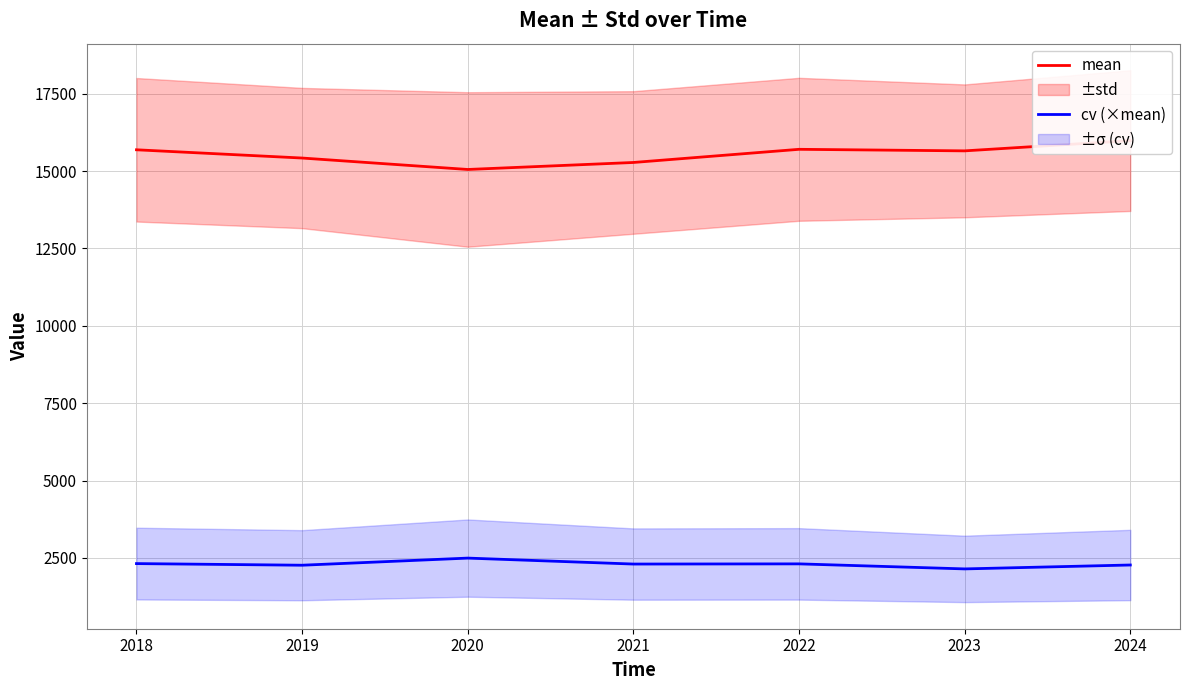

Is the value of cv (×mean) at 2022 greater than the value of mean at 2021?

No